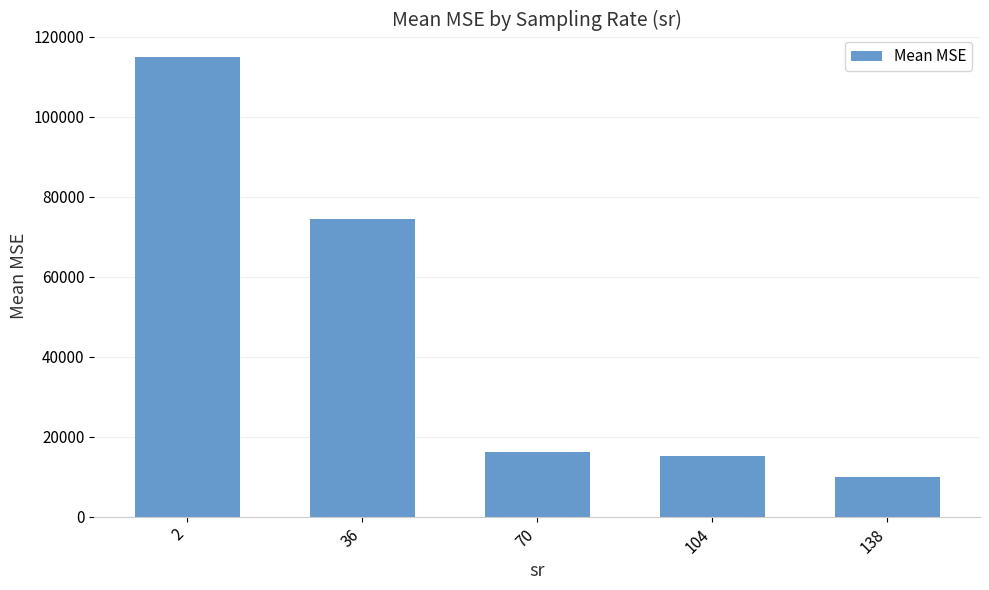

At which category does the chart reach its minimum across all series?

138